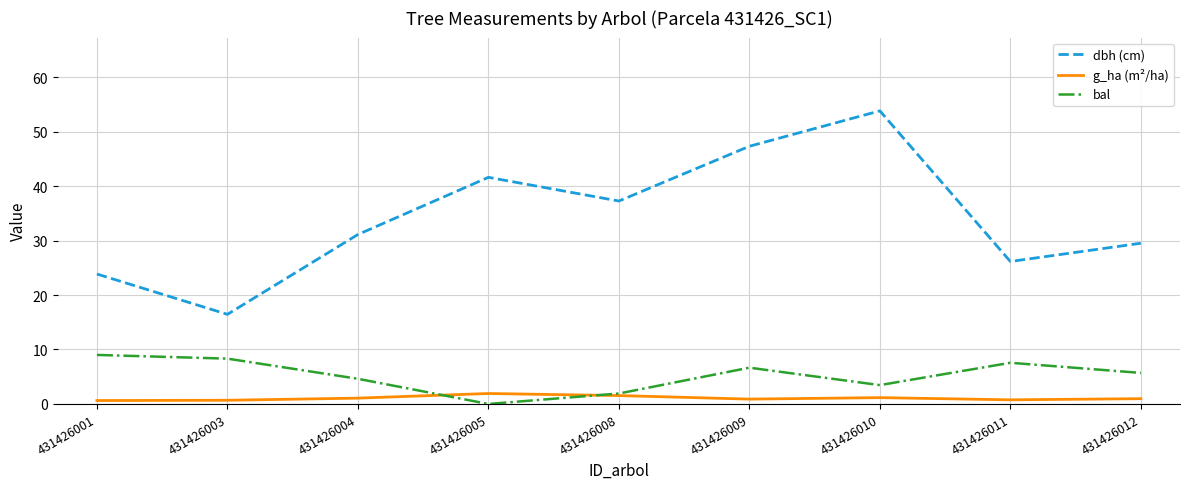

How many interior local valleys does the dbh (cm) series have?

3